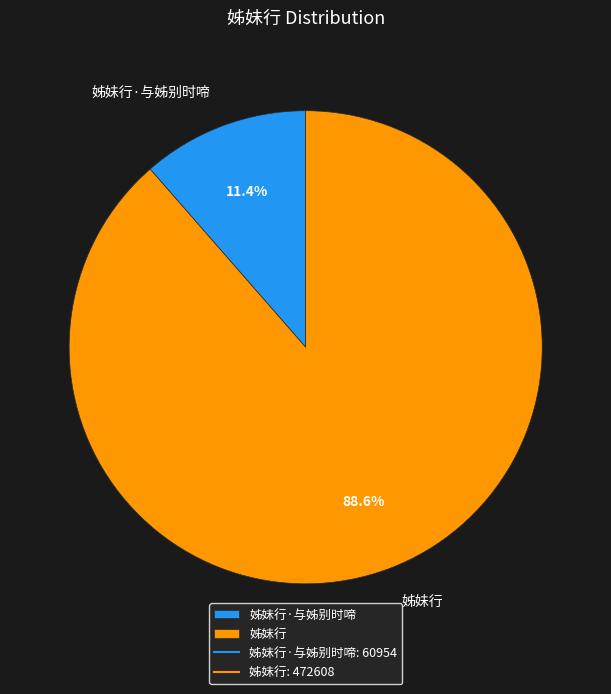

Is it true that 姊妹行 is 82% of the pie?

False